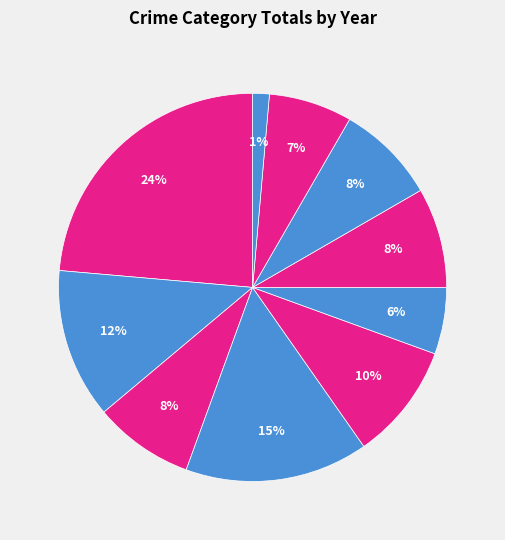

How many slices are in this pie chart?

10